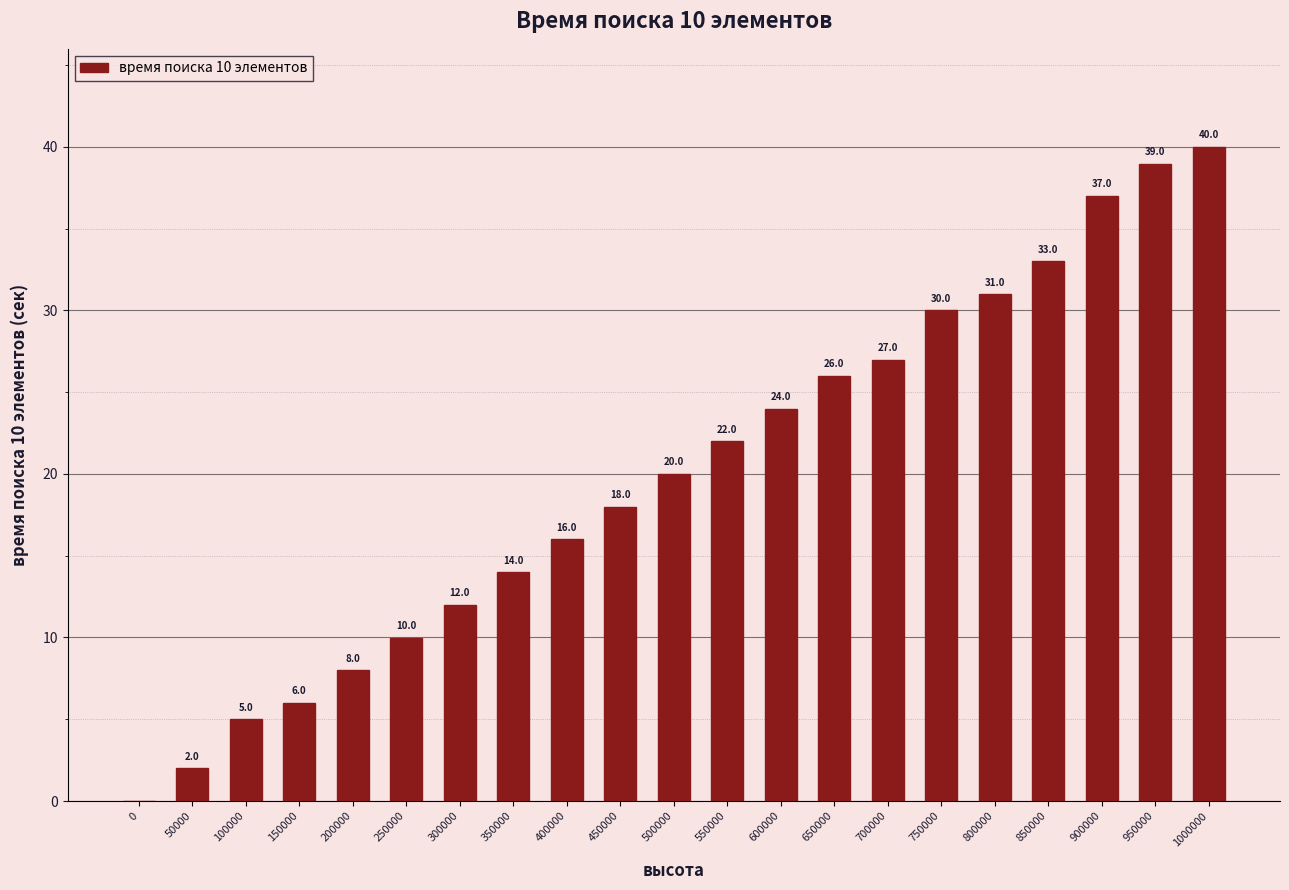

Reading left to right, list all the values displayed in this chart.

0=0.0	50000=2.0	100000=5.0	150000=6.0	200000=8.0	250000=10.0	300000=12.0	350000=14.0	400000=16.0	450000=18.0	500000=20.0	550000=22.0	600000=24.0	650000=26.0	700000=27.0	750000=30.0	800000=31.0	850000=33.0	900000=37.0	950000=39.0	1000000=40.0